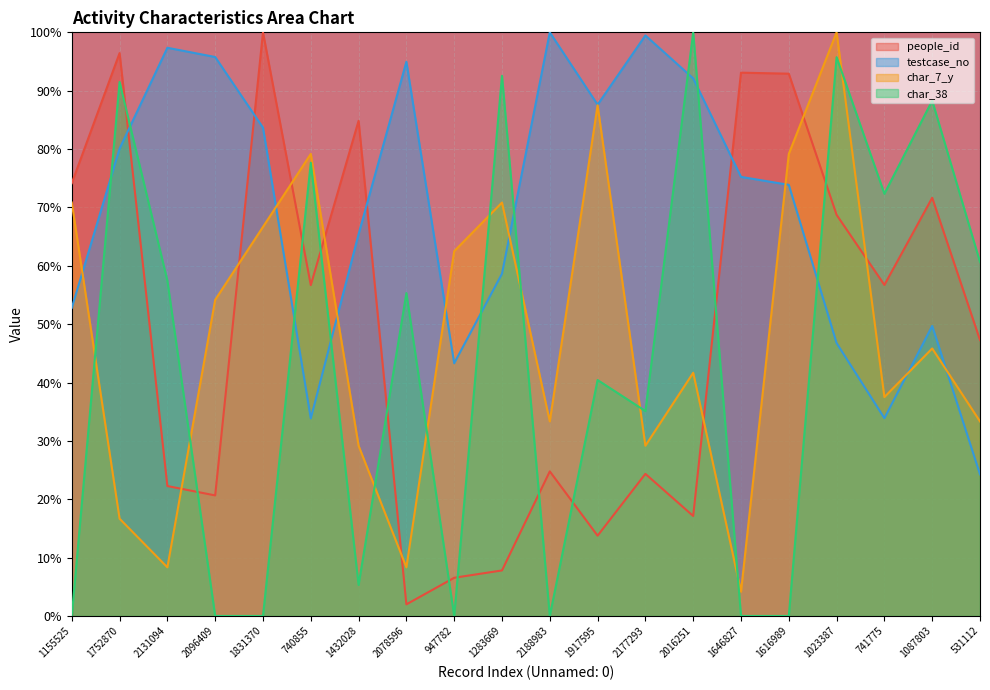

Between which two adjacent categories do people_id and testcase_no first intersect?

1752870 and 2131094